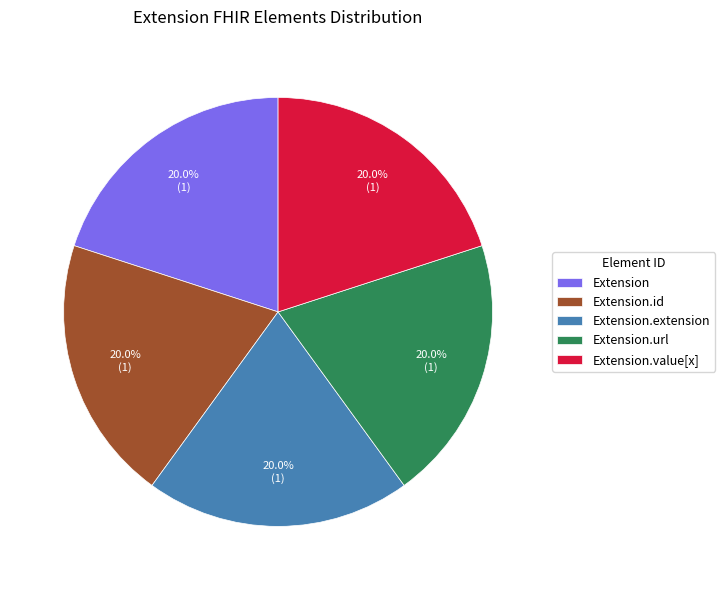

Is there a majority slice in this chart?

No